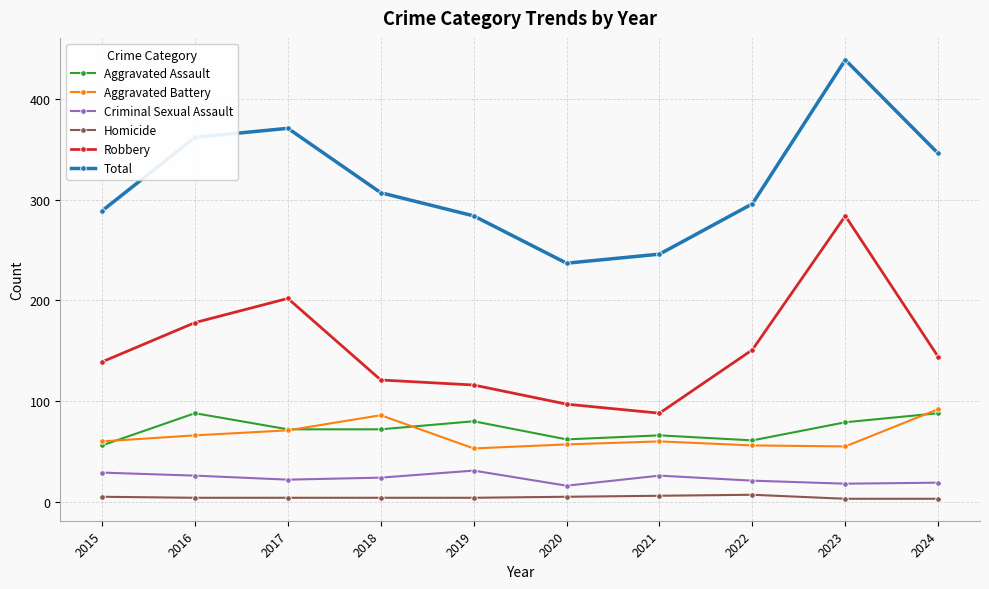

Where is the first local maximum for Aggravated Assault?

2016